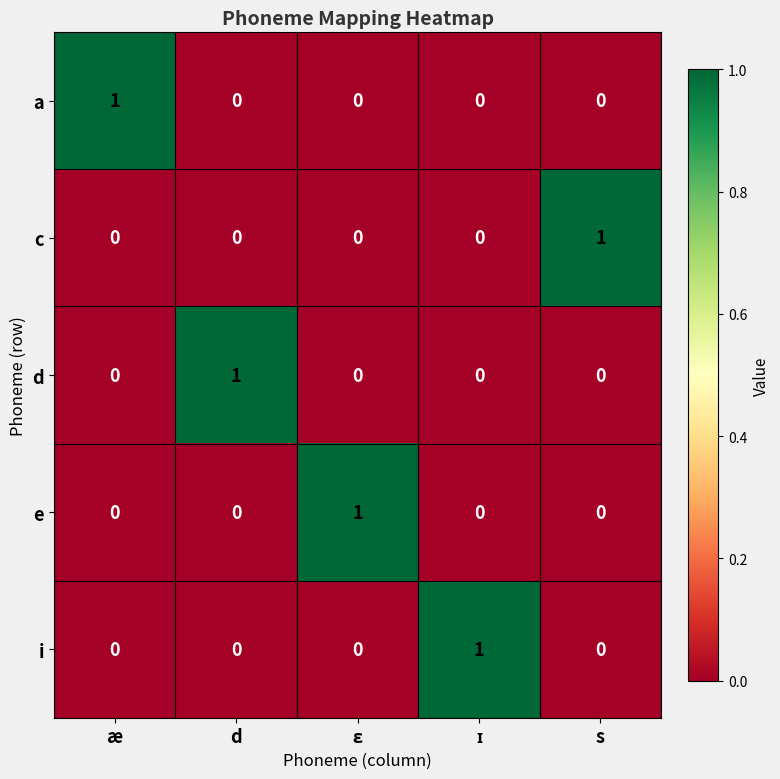

At how many categories does at least one series exceed 0?

5